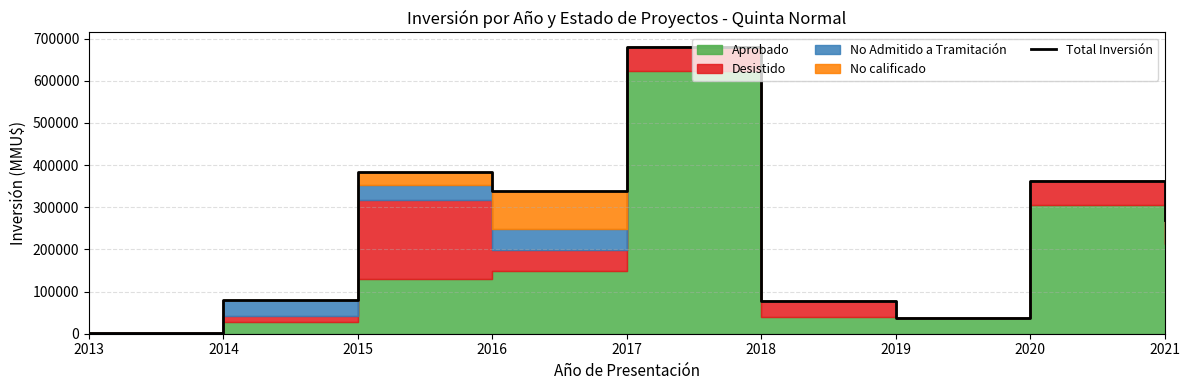

What is the change in value from 2018 to 2021?

+191199